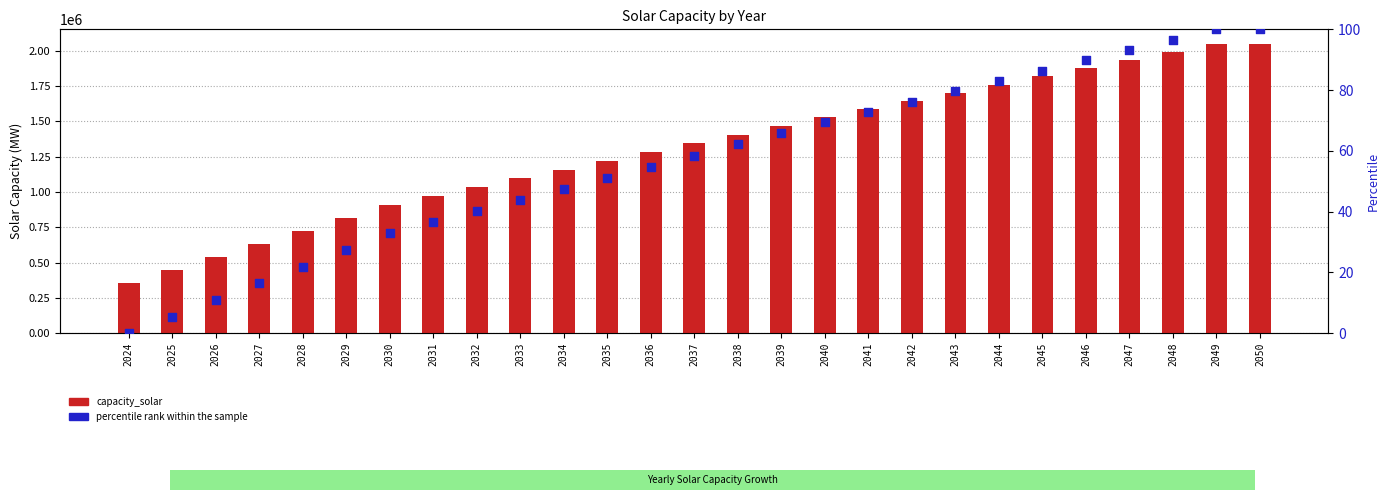

Which series has the widest spread of Y values?

capacity_solar